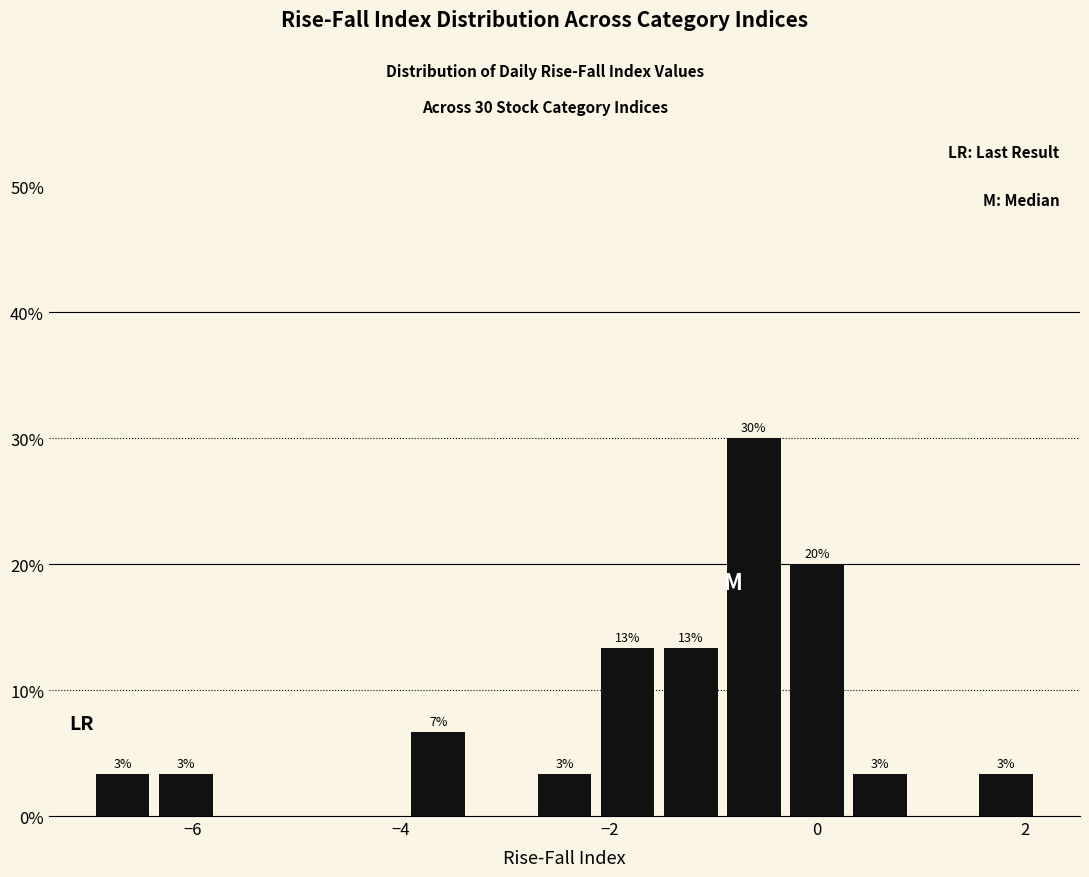

Around what value on the x-axis is the tallest bar? Give the approximate position of its centre, as read against the axis.

-0.6